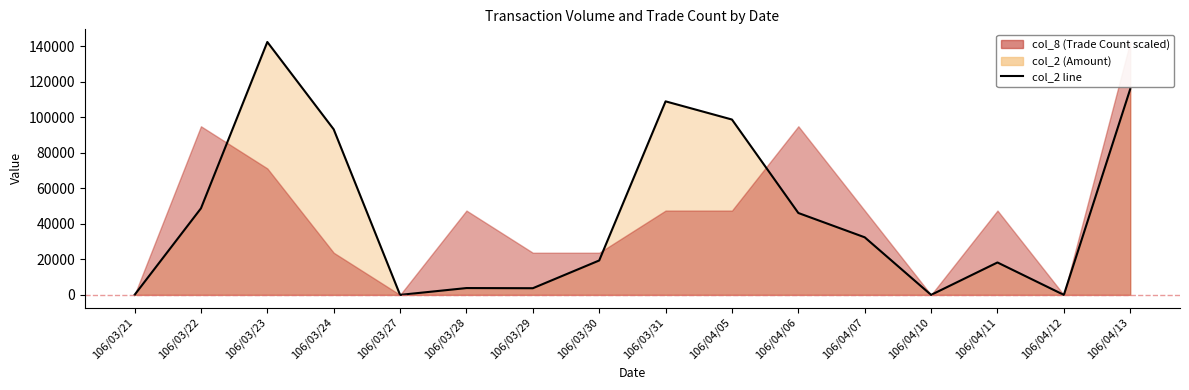

What is the ratio of the value at 106/04/11 to the value at 106/03/23?

0.1